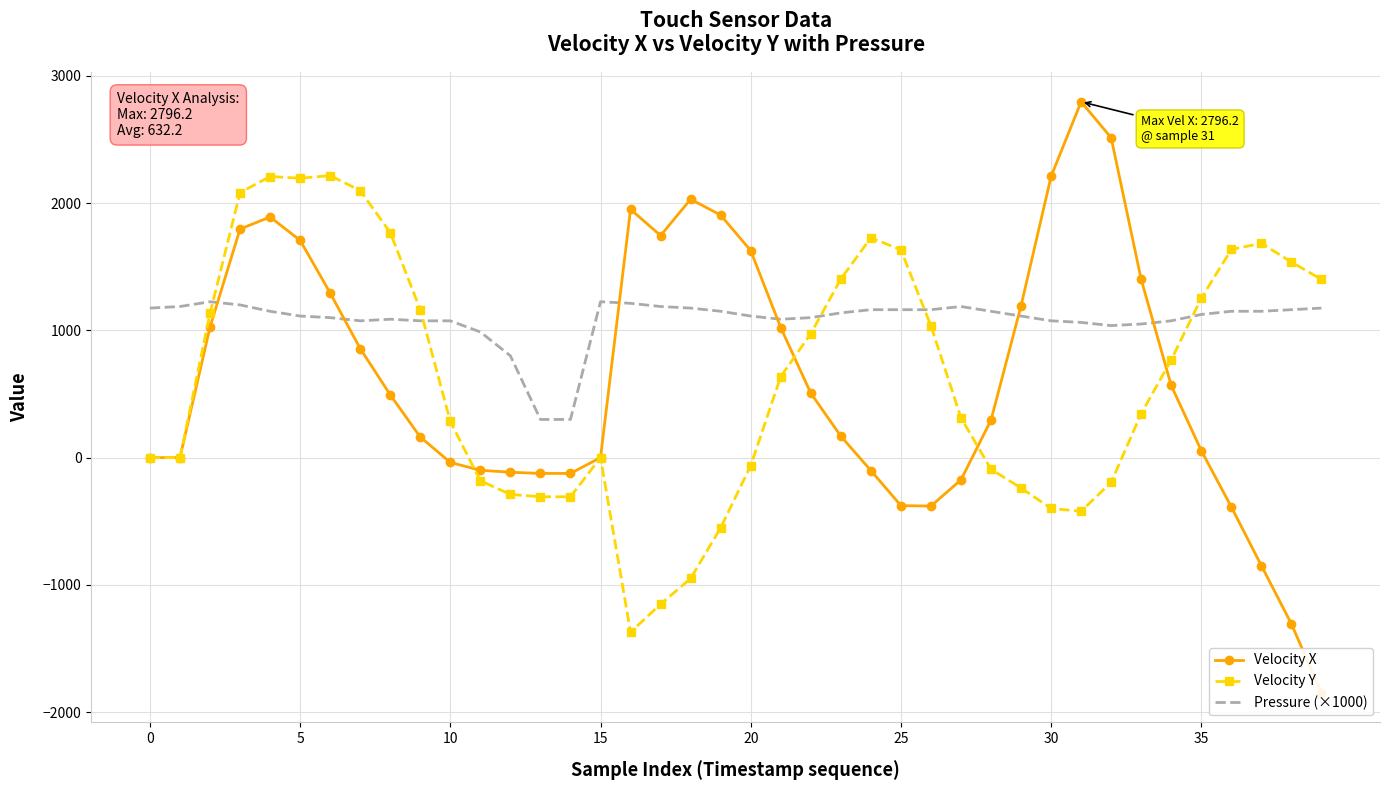

At how many categories does at least one series exceed 117?

40